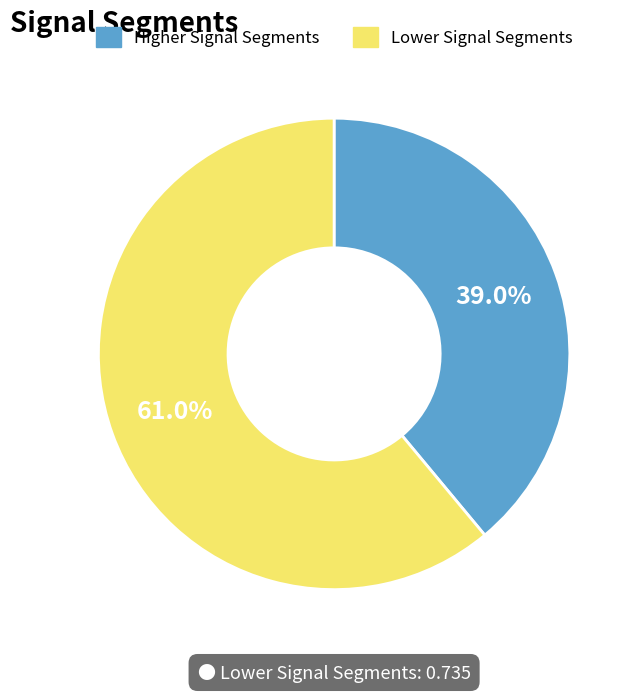

Do Higher Signal Segments and Lower Signal Segments together represent more than half of the pie?

Yes